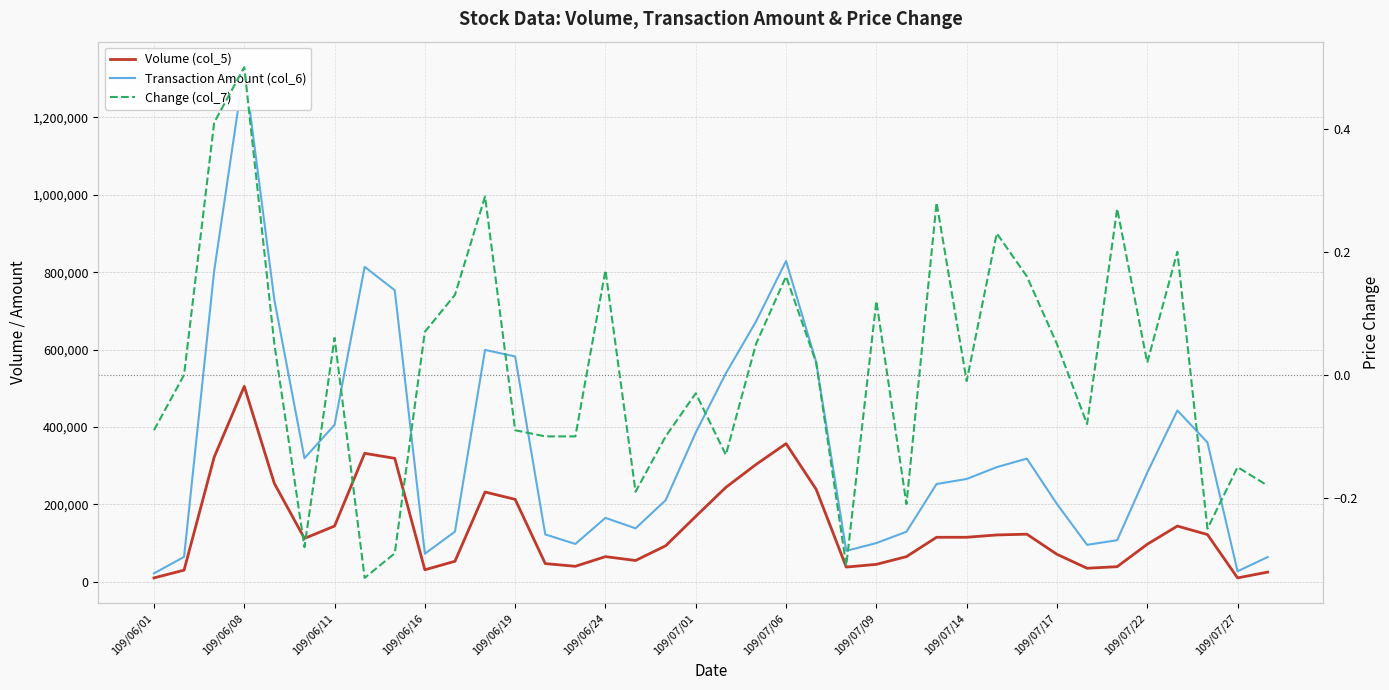

Reading right to left, transcribe all the data shown in this chart.

Volume (col_5): 25000.0	10000.0	122000.0	144000.0	97000.0	39000.0	35000.0	71000.0	123000.0	121000.0	115000.0	115000.0	65000.0	45000.0	38000.0	239000.0	357000.0	303000.0	244000.0	169000.0	93000.0	55000.0	65000.0	40000.0	47000.0	213000.0	232000.0	53000.0	31000.0	319000.0	332000.0	144000.0	112000.0	254000.0	505000.0	322000.0	30000.0	10000.0
Transaction Amount (col_6): 63850.0	27100.0	360160.0	442690.0	282210.0	107400.0	95480.0	201030.0	318260.0	296280.0	265690.0	252620.0	129350.0	100050.0	79920.0	567670.0	829010.0	672410.0	538630.0	385650.0	210860.0	138070.0	165150.0	97800.0	122340.0	582260.0	599300.0	129520.0	72510.0	753480.0	814000.0	405630.0	319260.0	728540.0	1329890.0	803350.0	64300.0	21650.0
Change (col_7): -0.2	-0.1	-0.2	0.2	0.0	0.3	-0.1	0.1	0.2	0.2	-0.0	0.3	-0.2	0.1	-0.3	0.0	0.2	0.1	-0.1	-0.0	-0.1	-0.2	0.2	-0.1	-0.1	-0.1	0.3	0.1	0.1	-0.3	-0.3	0.1	-0.3	0.1	0.5	0.4	0.0	-0.1